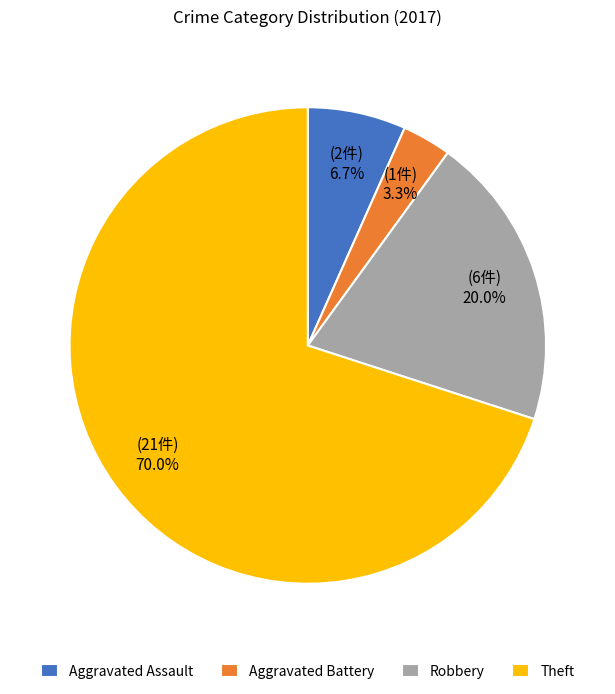

To the nearest percent, what is the average slice percentage?

25%